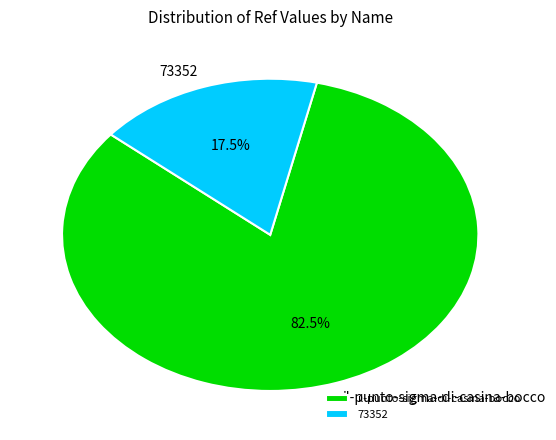

Between 73352 and il-punto-sigma-di-casina-bocco, which is larger?

il-punto-sigma-di-casina-bocco